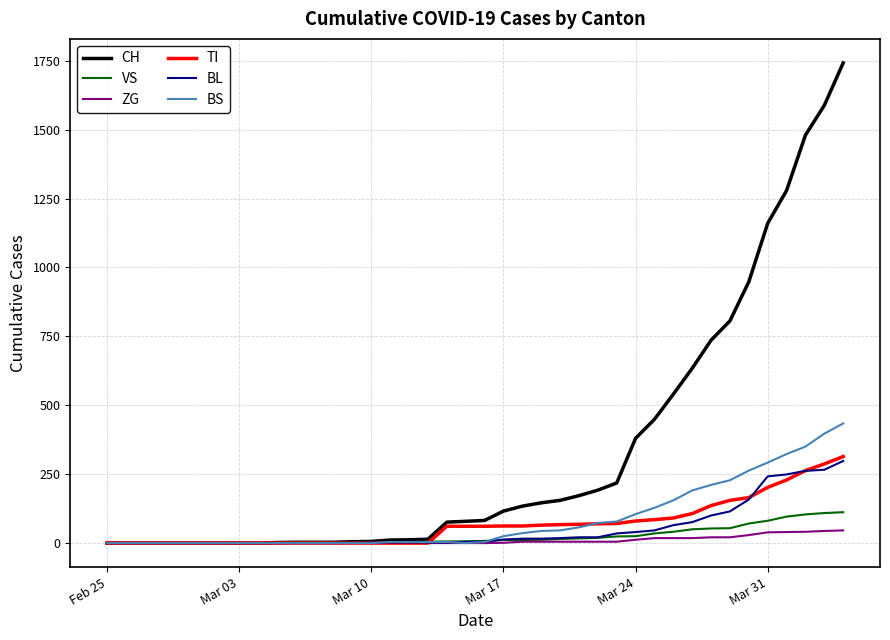

Which series has the largest total across all categories?

CH